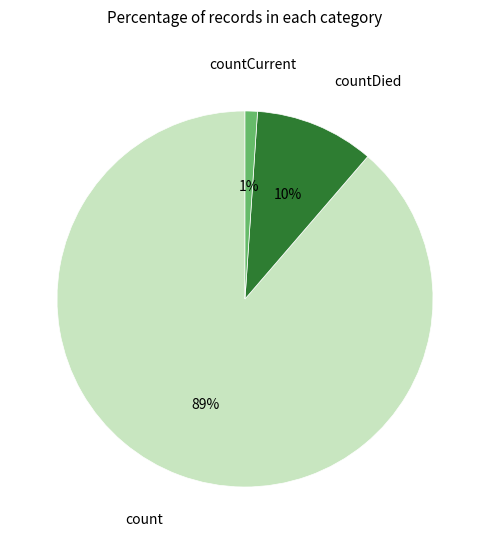

Between countCurrent and count, which is larger?

count